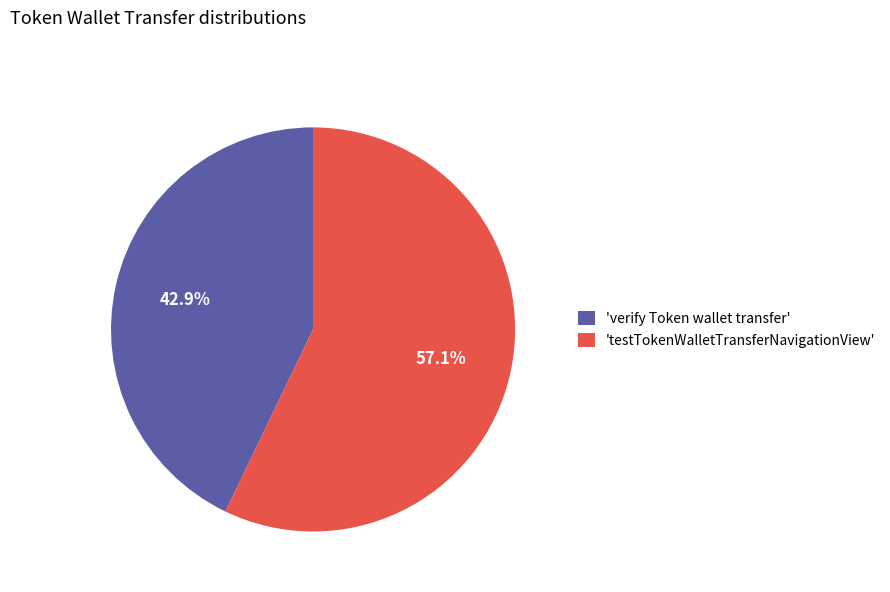

Which slice is the largest?

'testTokenWalletTransferNavigationView'